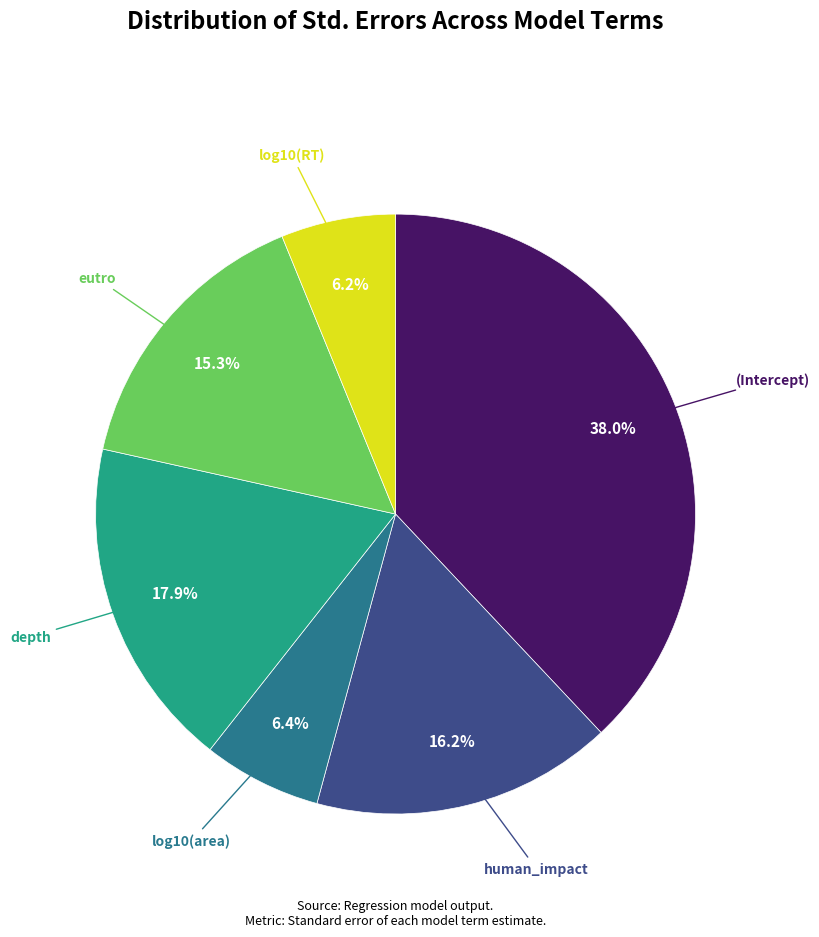

Is there a majority slice in this chart?

No